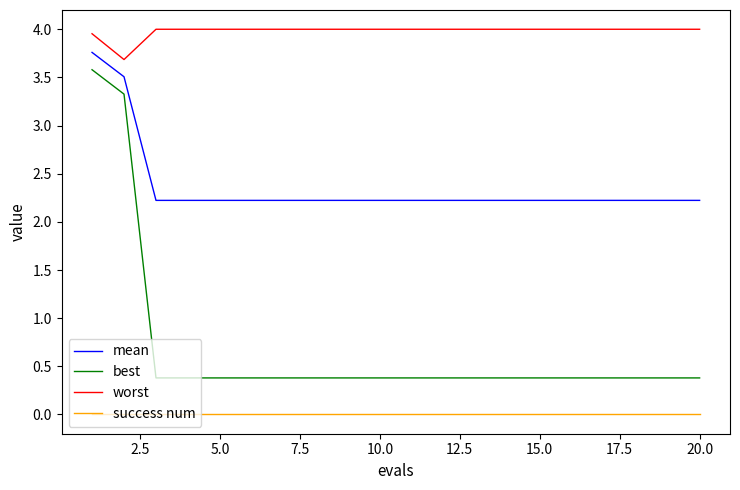

What is the maximum value for best?

3.6